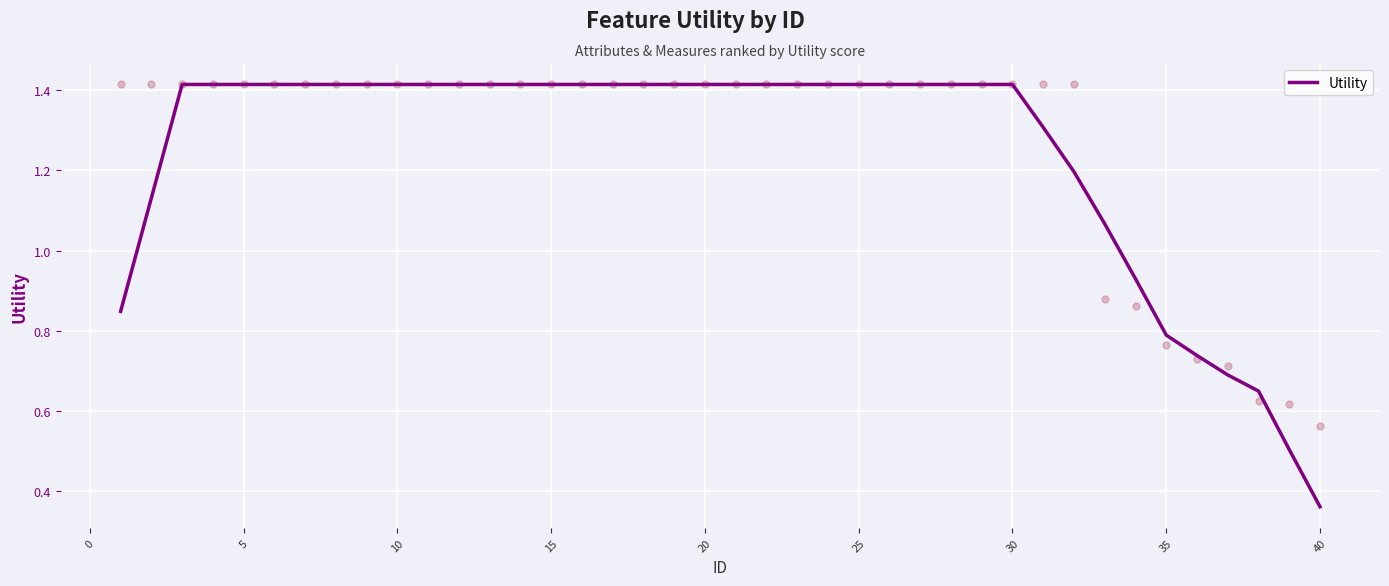

The Utility series shows 2.3 at 25. True or false?

False